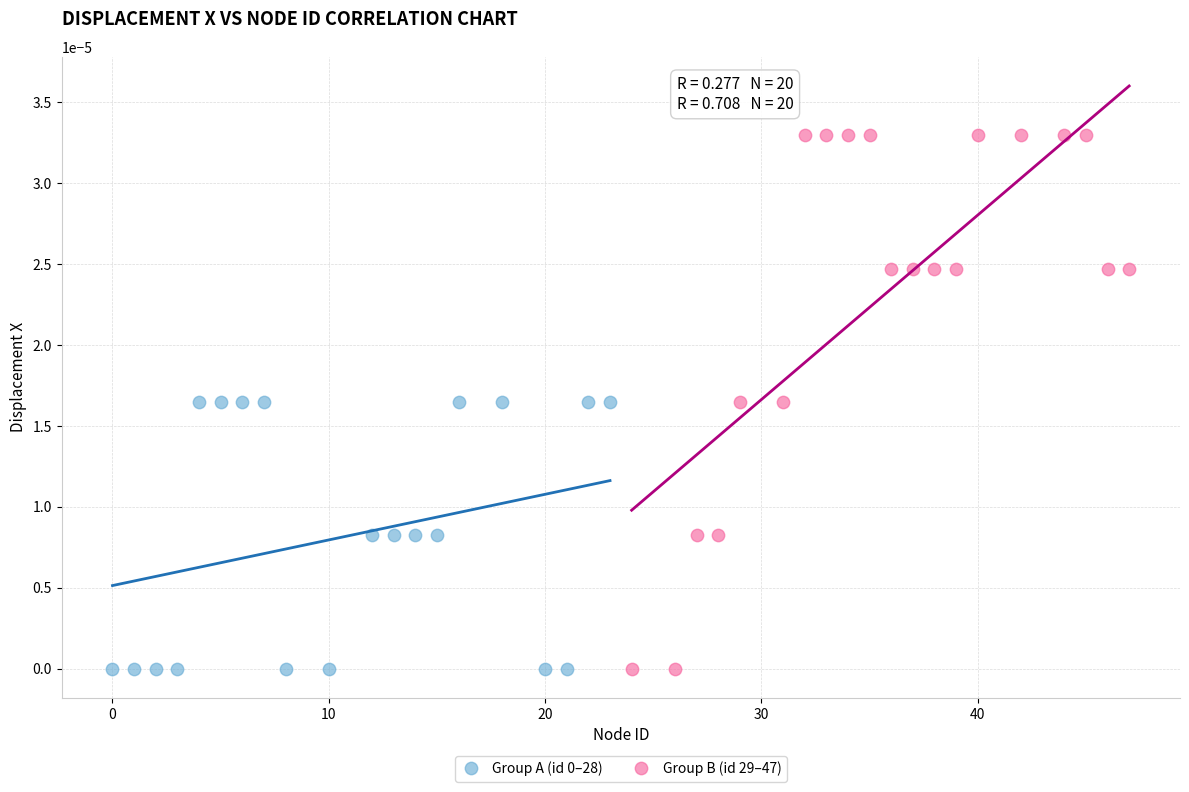

Which series reaches the maximum Y coordinate?

Group B (id 29–47)